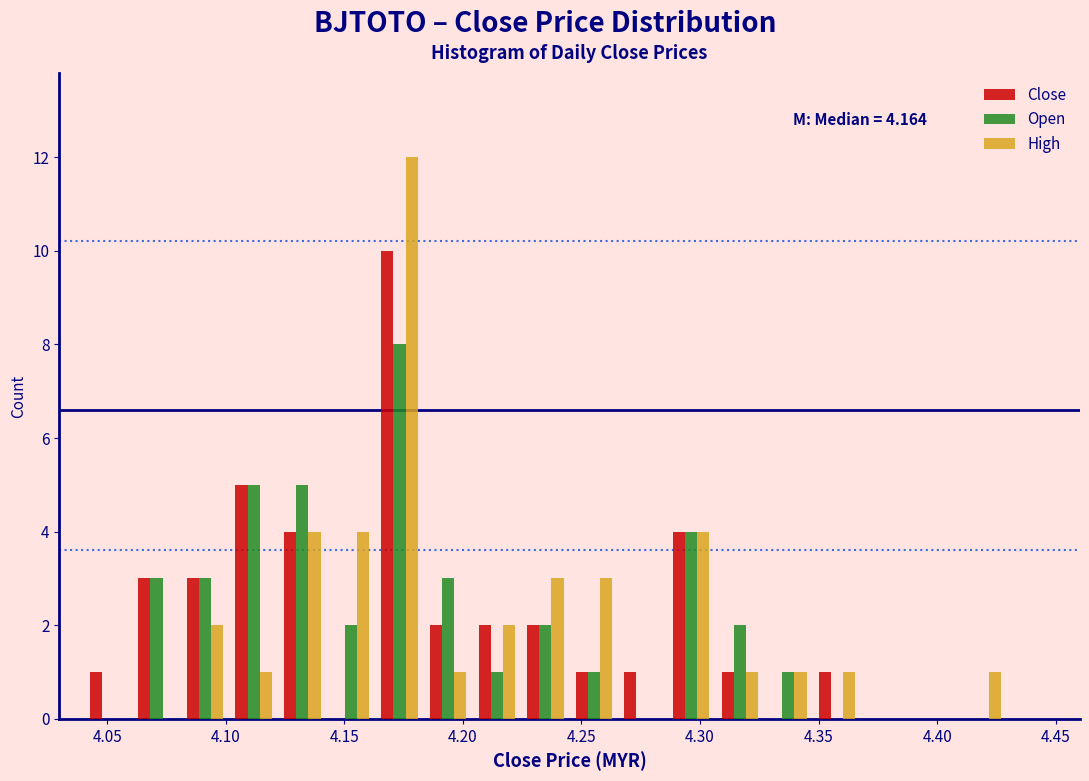

In the Open series, which range on the x-axis has the tallest bar?

4.165 to 4.185